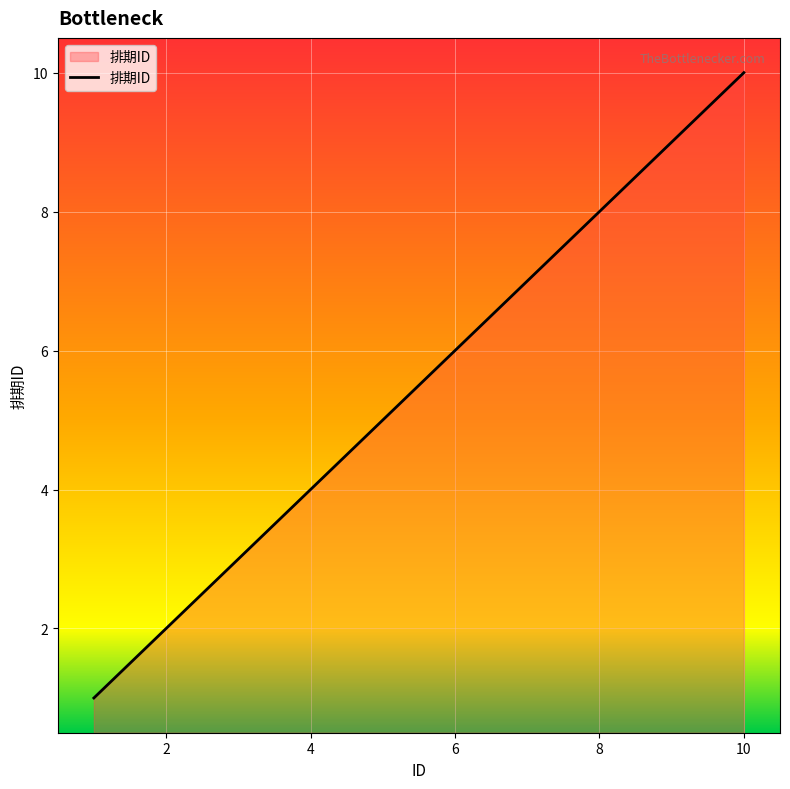

What is the greatest value displayed?

10